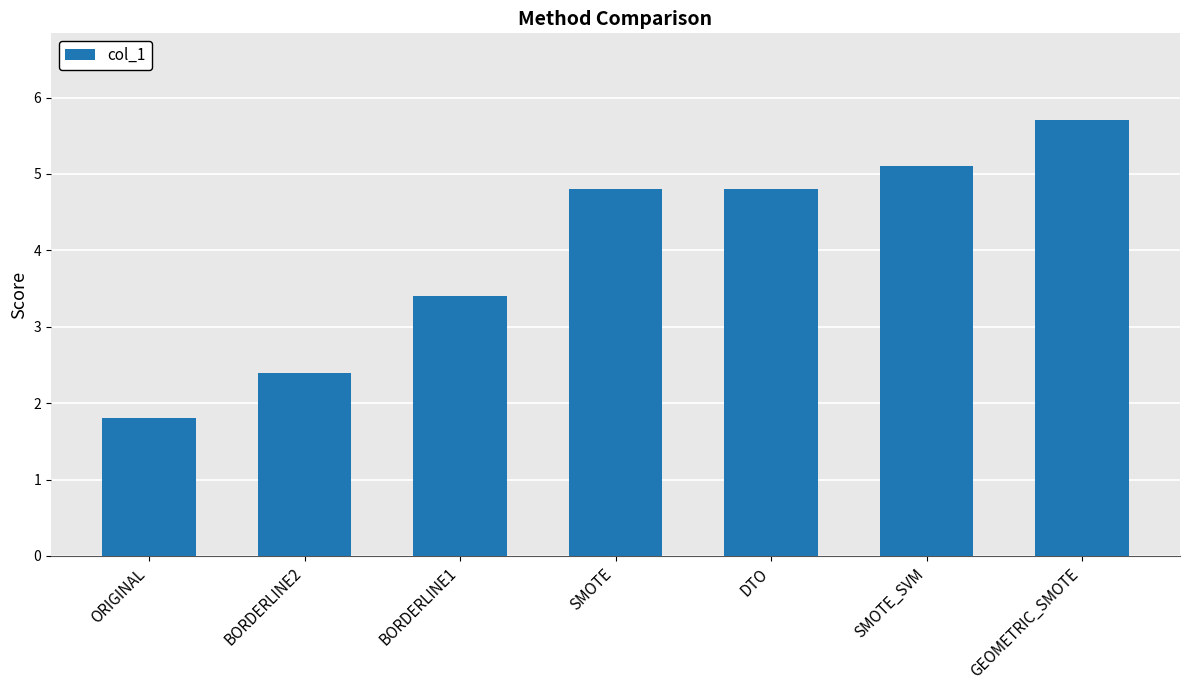

Reading right to left, transcribe all the data shown in this chart.

5.7	5.1	4.8	4.8	3.4	2.4	1.8